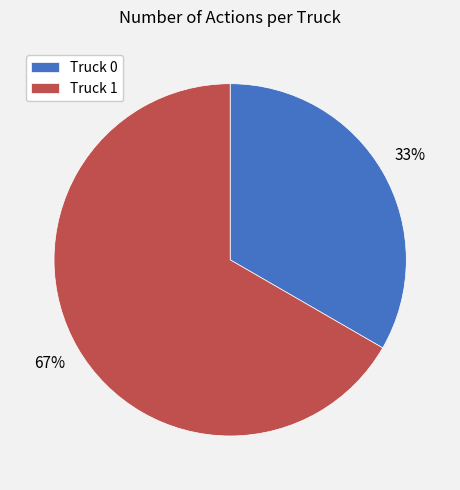

Combined, do Truck 0 and Truck 1 account for over 50%?

Yes